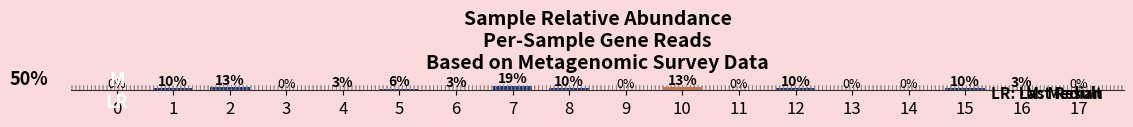

Are the bars horizontal?

No